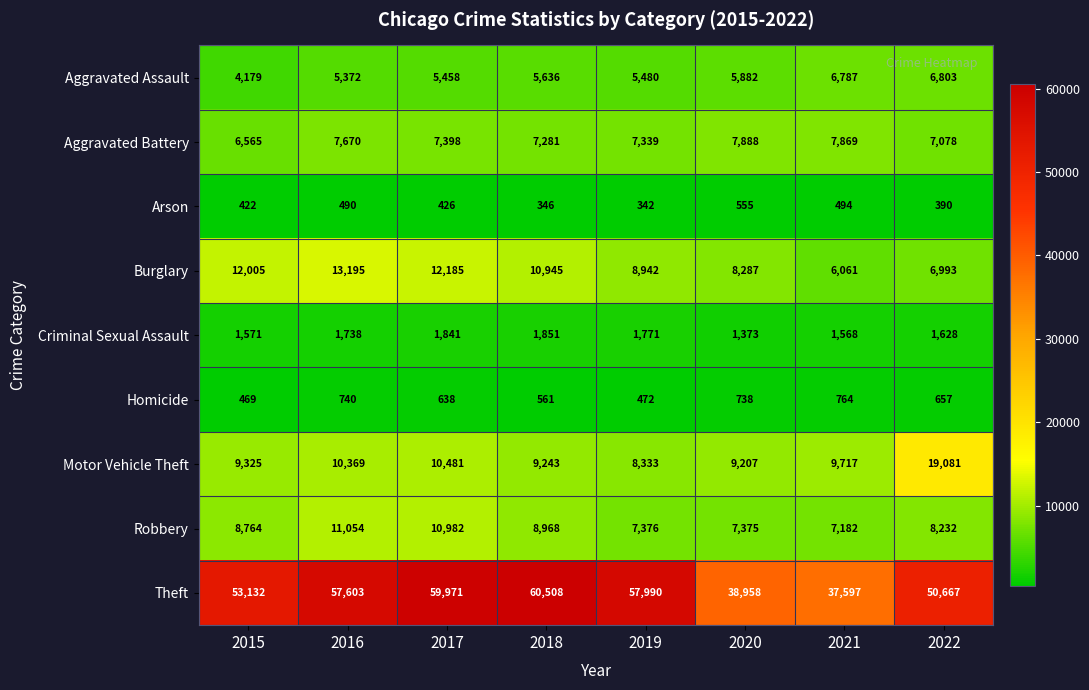

How many series are shown in this chart?

9